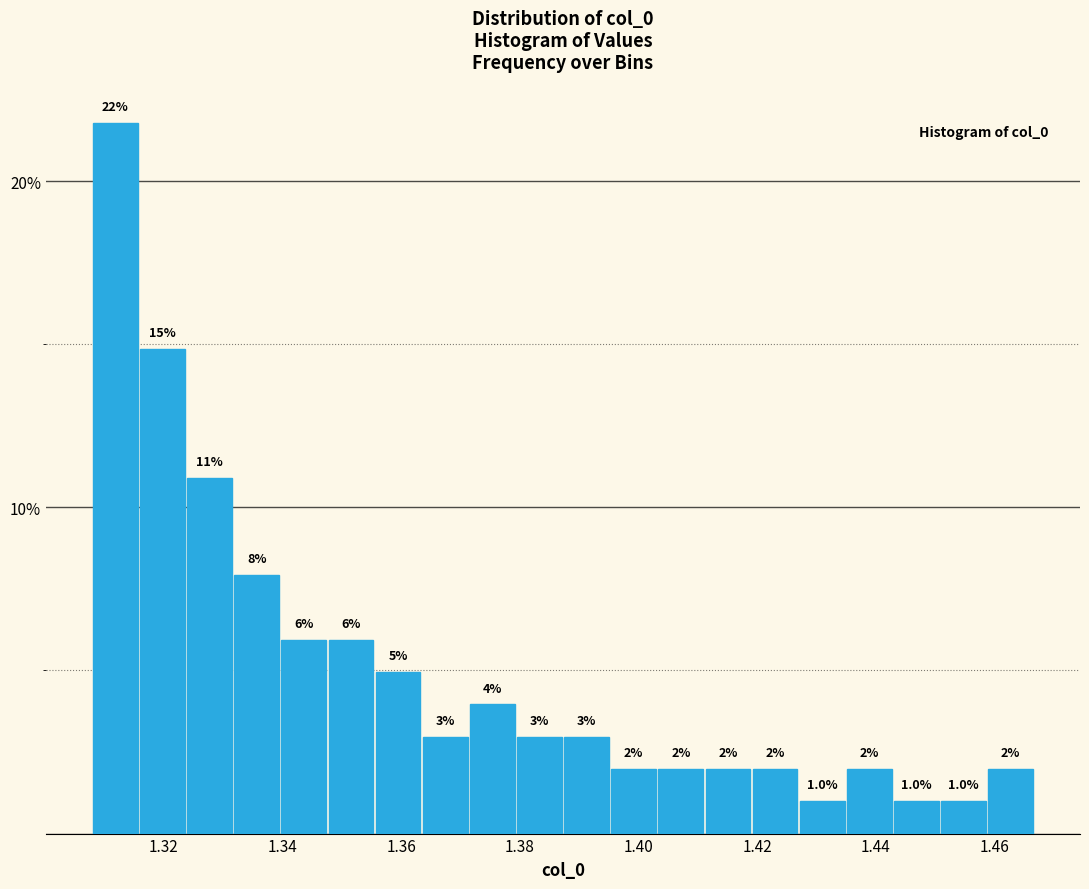

Around what value on the x-axis is the tallest bar? Give the approximate position of its centre, as read against the axis.

1.312